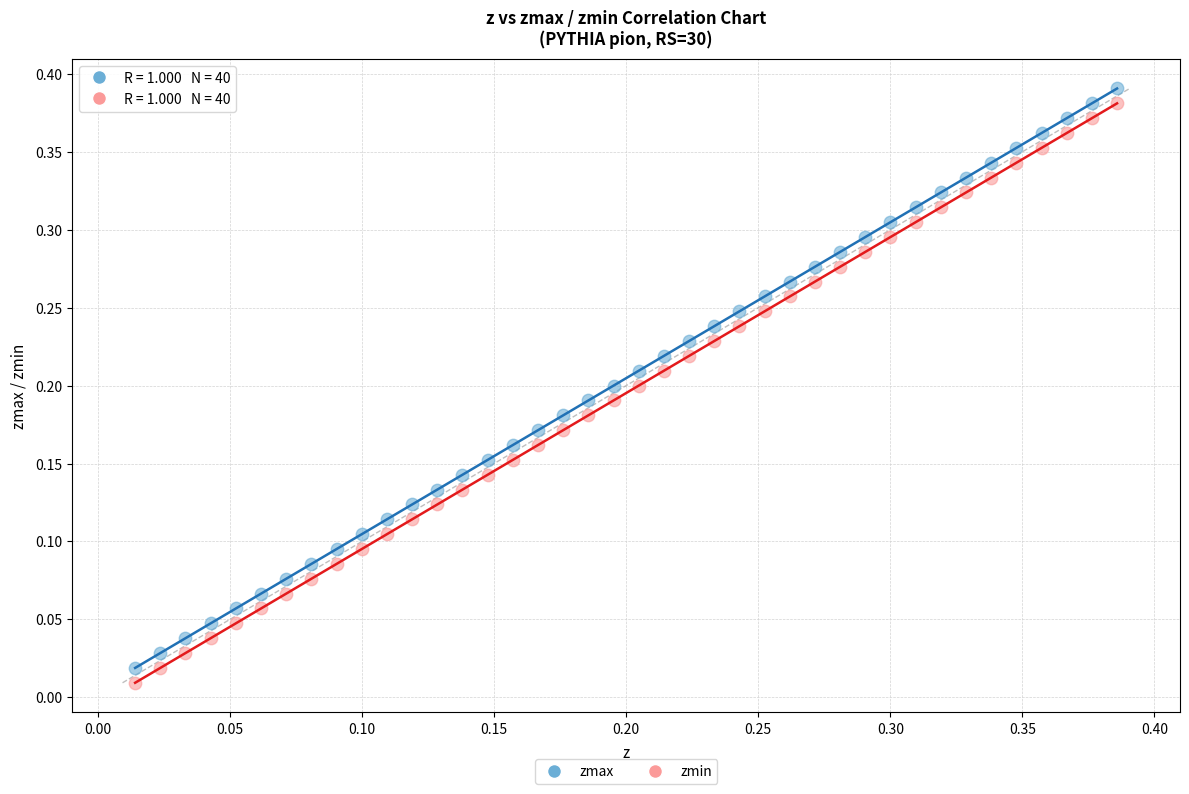

What are all the series names shown in the legend?

zmax, zmin